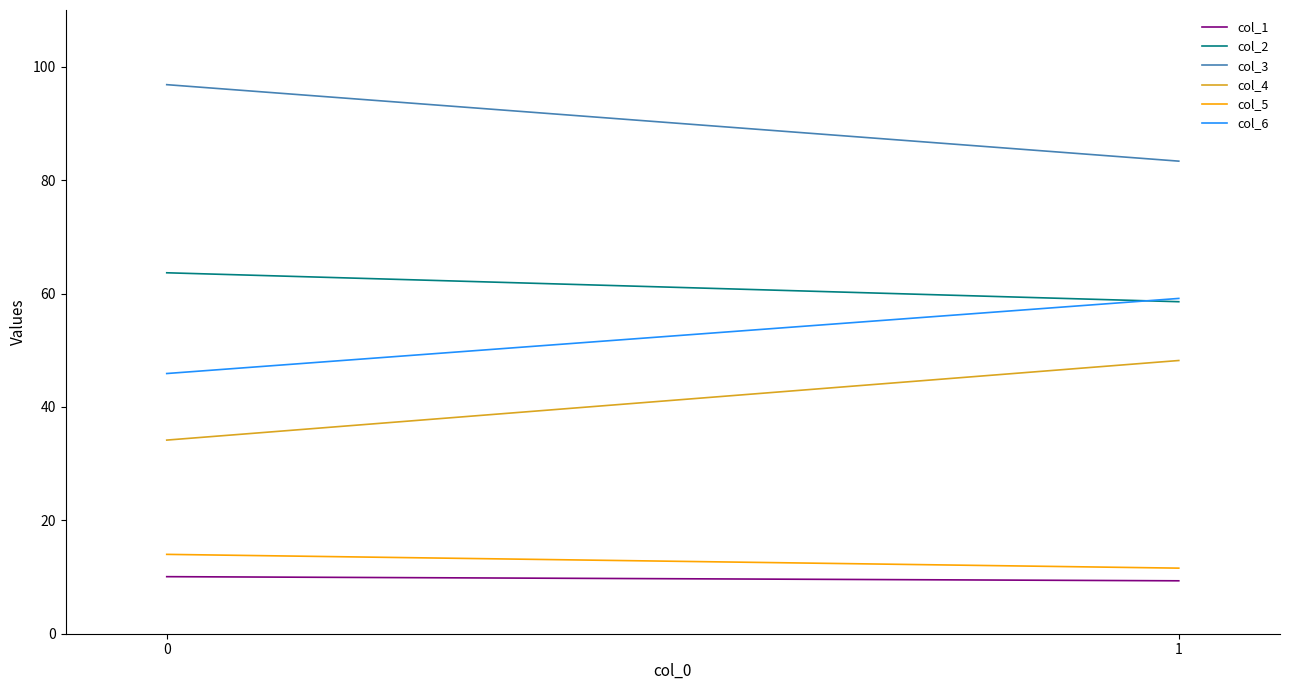

Reading left to right, transcribe all the data shown in this chart.

col_1: 10.1	9.3
col_2: 63.7	58.6
col_3: 96.8	83.3
col_4: 34.1	48.2
col_5: 14.0	11.6
col_6: 45.9	59.1